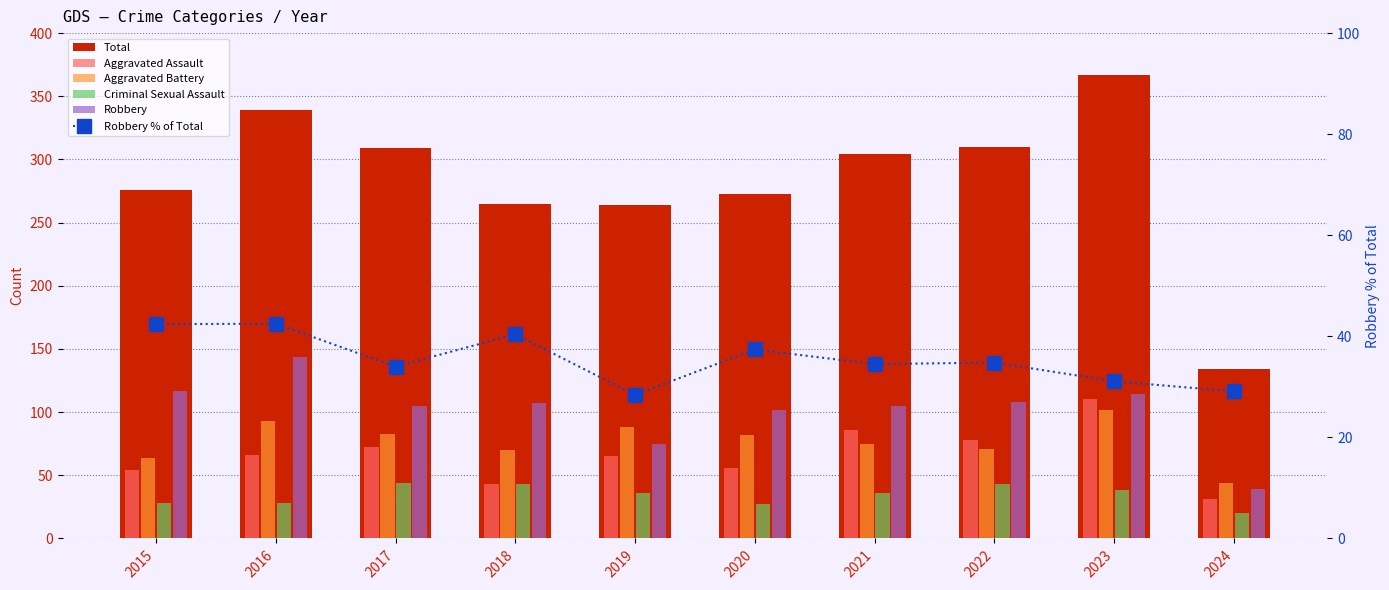

Which label corresponds to the largest value in the chart?

2023